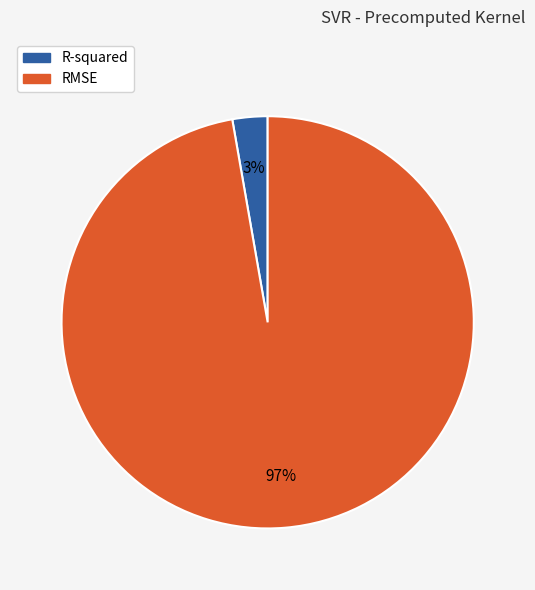

Count the number of slices in the pie.

2